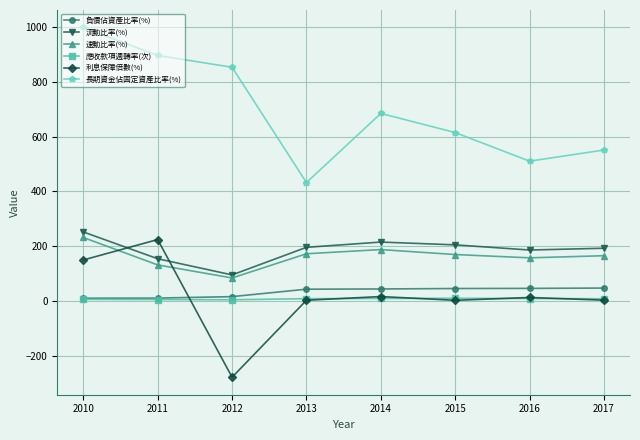

The 利息保障倍數(%) series shows 104.6 at 2010. True or false?

False